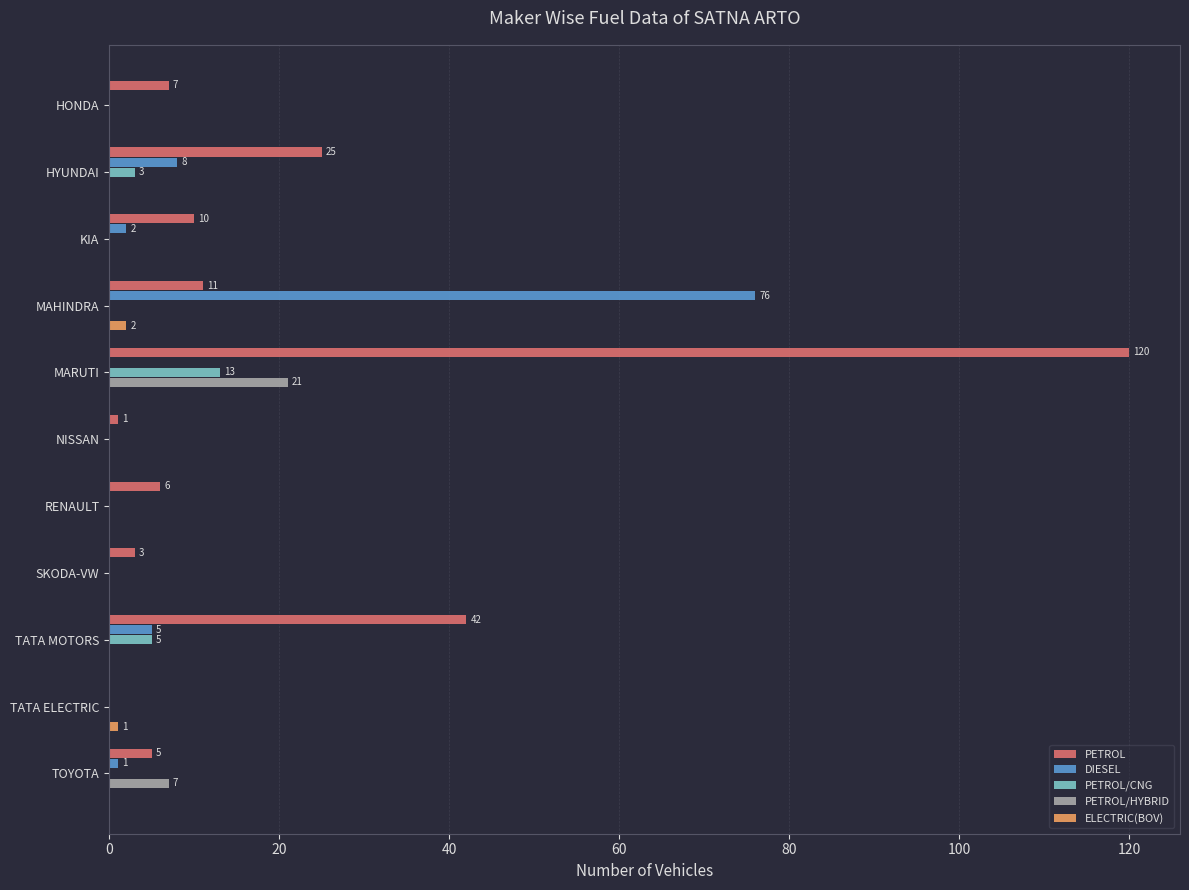

Where is DIESEL nearest to the value 38?

HYUNDAI